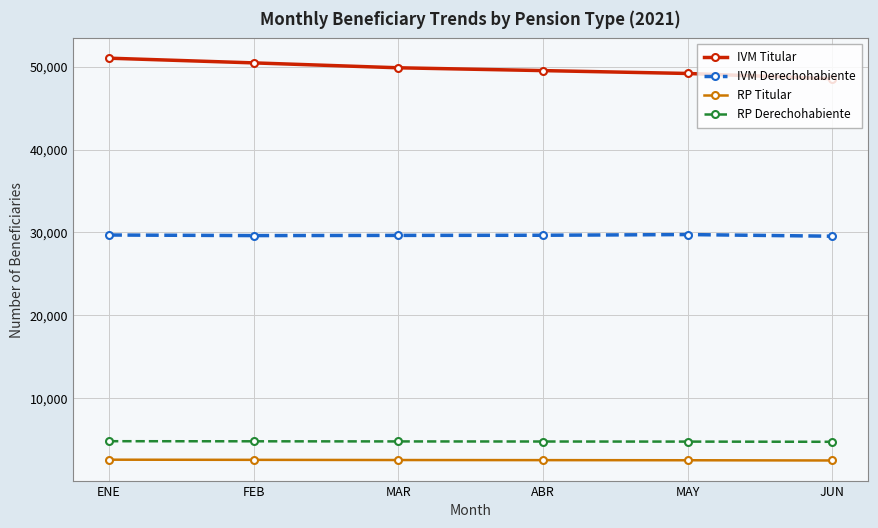

True or false: RP Titular has a value of 2503 at JUN.

True